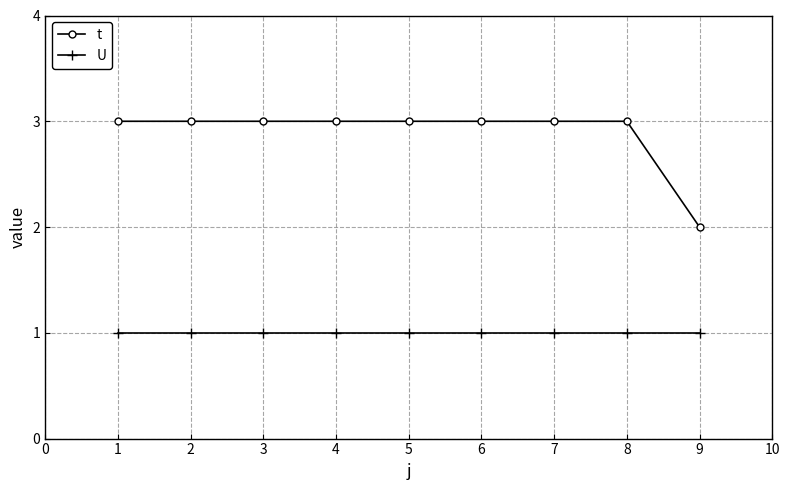

At 6, list the series in order from largest to smallest.

t, U